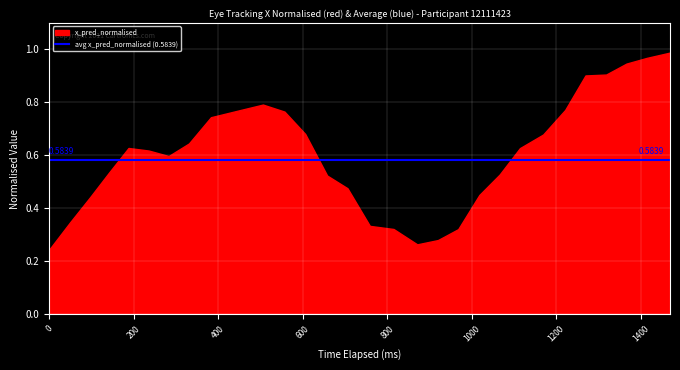

What is the maximum value shown in the chart?

1.0